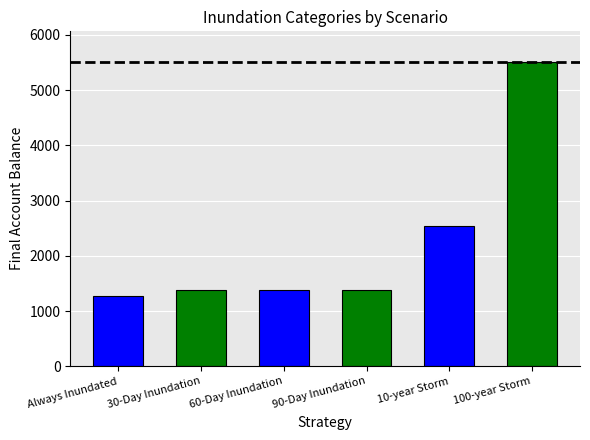

What is the minimum value shown in the chart?

1277